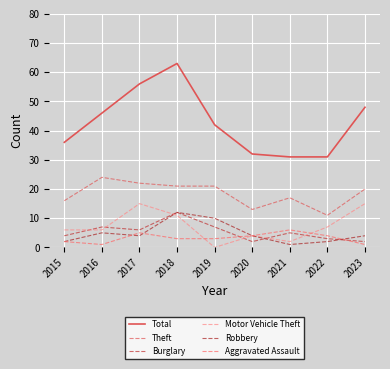

What is the maximum value shown in the chart?

63